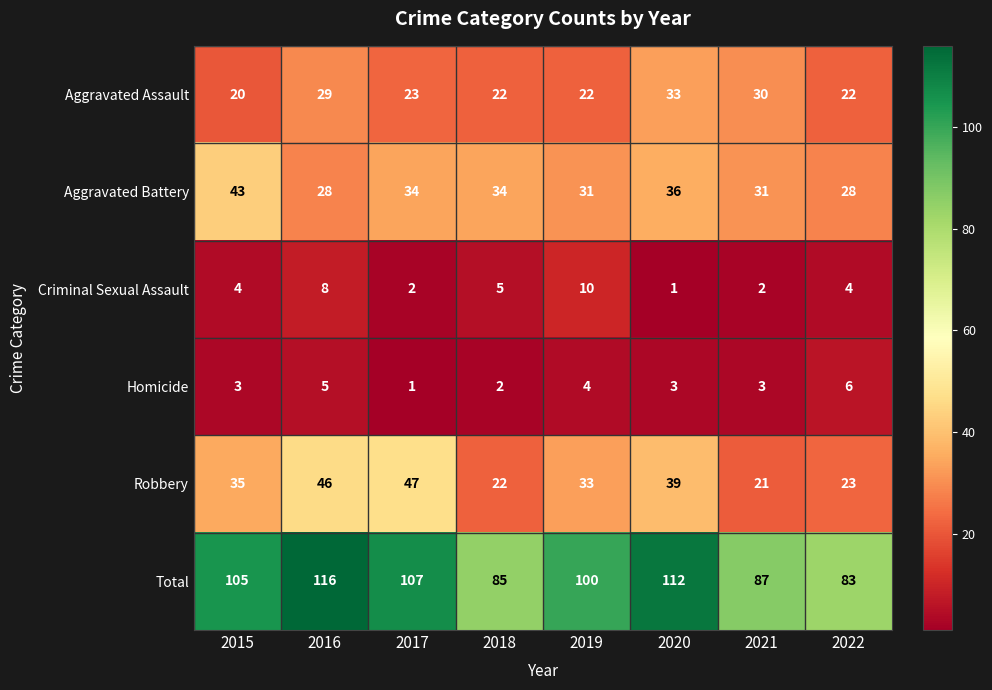

How many data points in Total are less than 105?

4